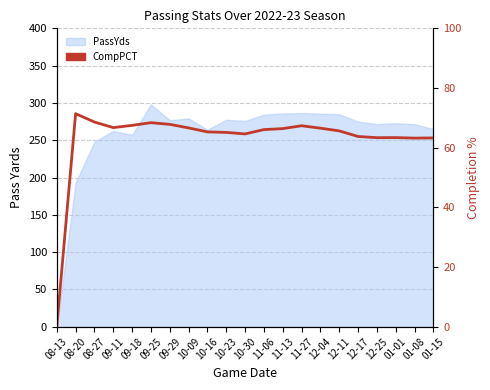

True or false: the data shows 66.1 at 11-06.

True